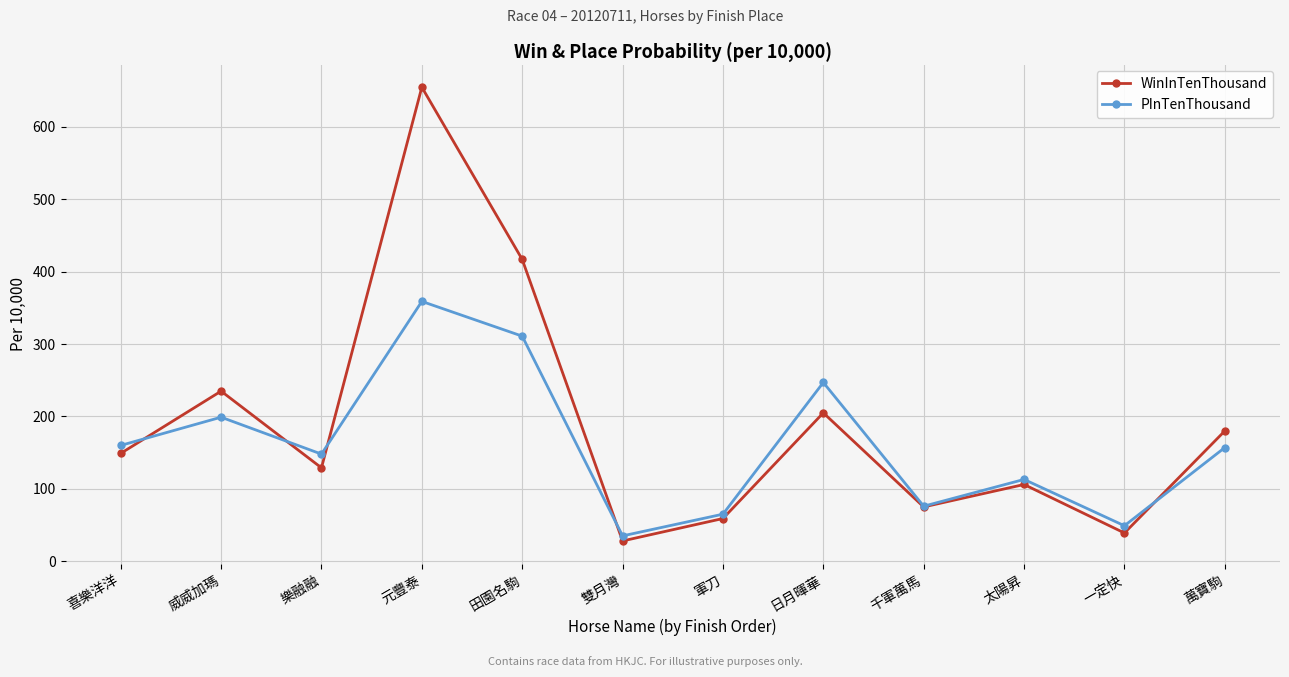

Which series changed the most between 樂融融 and 田園名駒?

WinInTenThousand